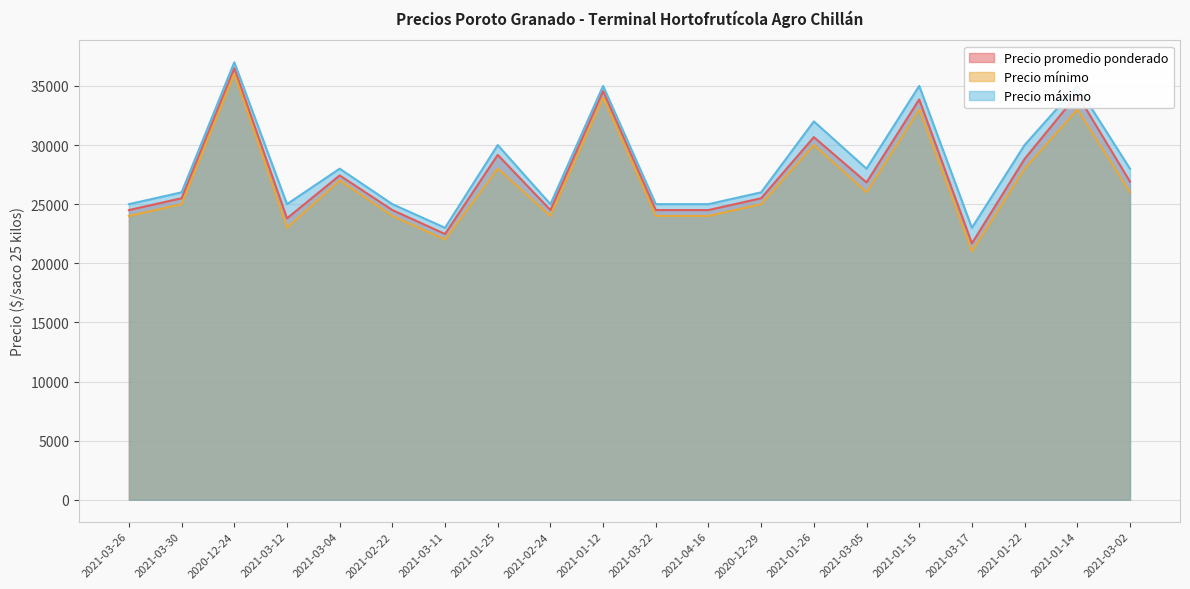

Reading left to right, what are all the values shown in this chart?

Precio promedio ponderado: 24500	25500	36500	23800	27429	24500	22476	29167	24500	34565	24500	24500	25500	30667	26837	33857	21684	28824	34273	26909
Precio mínimo: 24000	25000	36000	23000	27000	24000	22000	28000	24000	34000	24000	24000	25000	30000	26000	33000	21000	28000	33000	26000
Precio máximo: 25000	26000	37000	25000	28000	25000	23000	30000	25000	35000	25000	25000	26000	32000	28000	35000	23000	30000	35000	28000